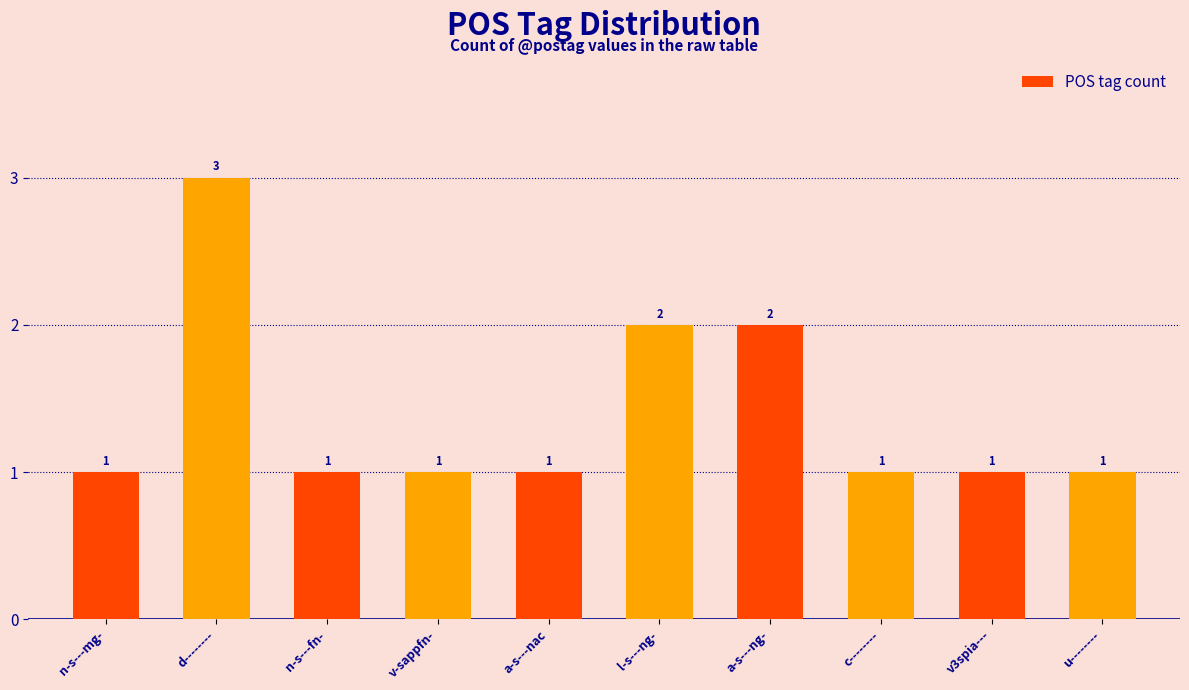

What is the label of the 2nd bar from the right?

v3spia---